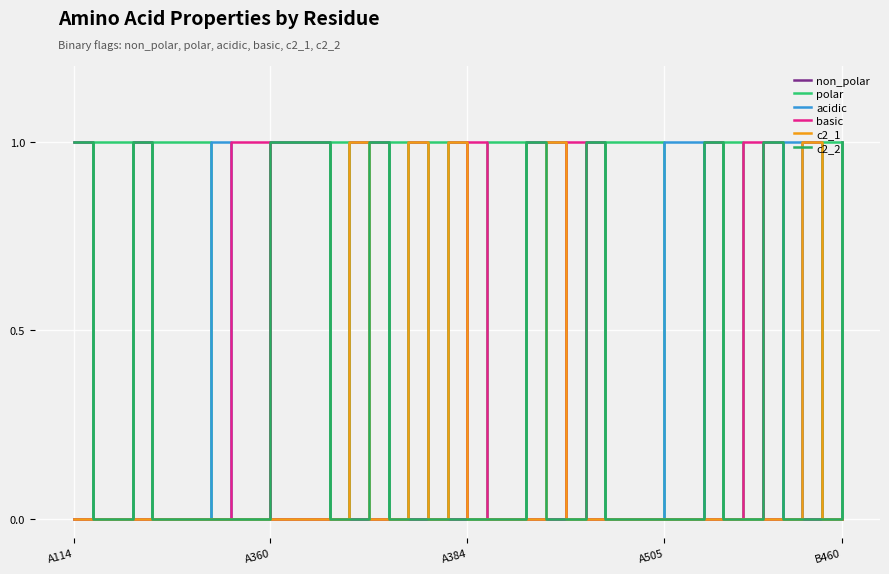

Does the chart have visible grid lines?

Yes